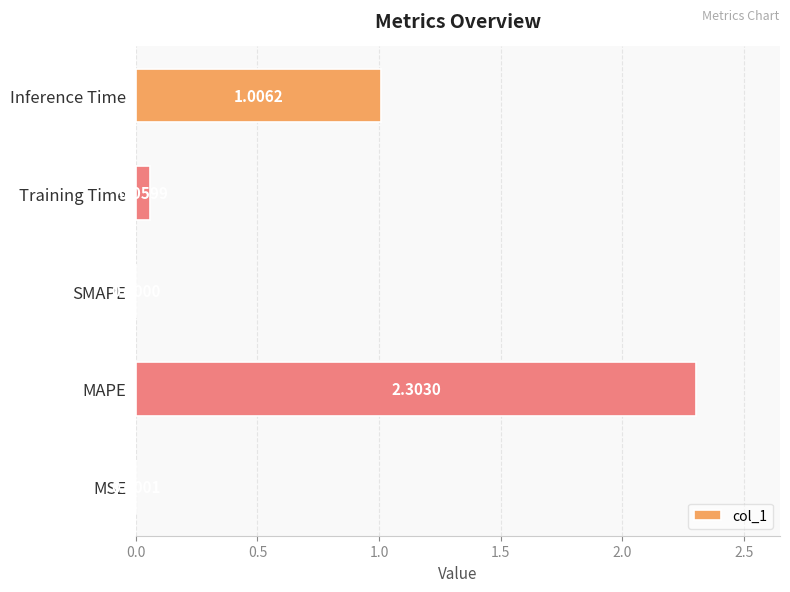

Between SMAPE and MSE, which is larger?

MSE